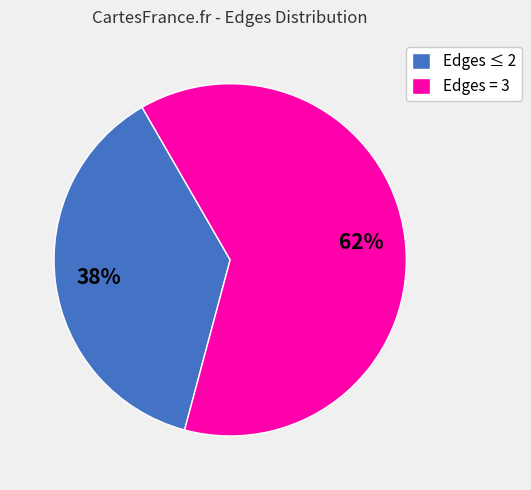

To the nearest percent, what is the average slice percentage?

50%